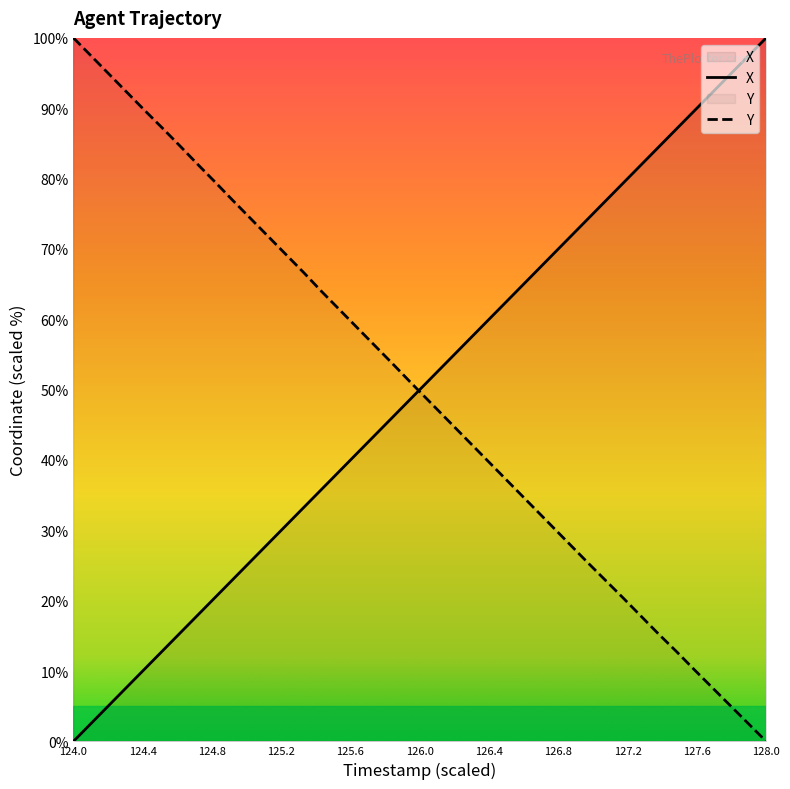

How many distinct data groups are displayed?

2